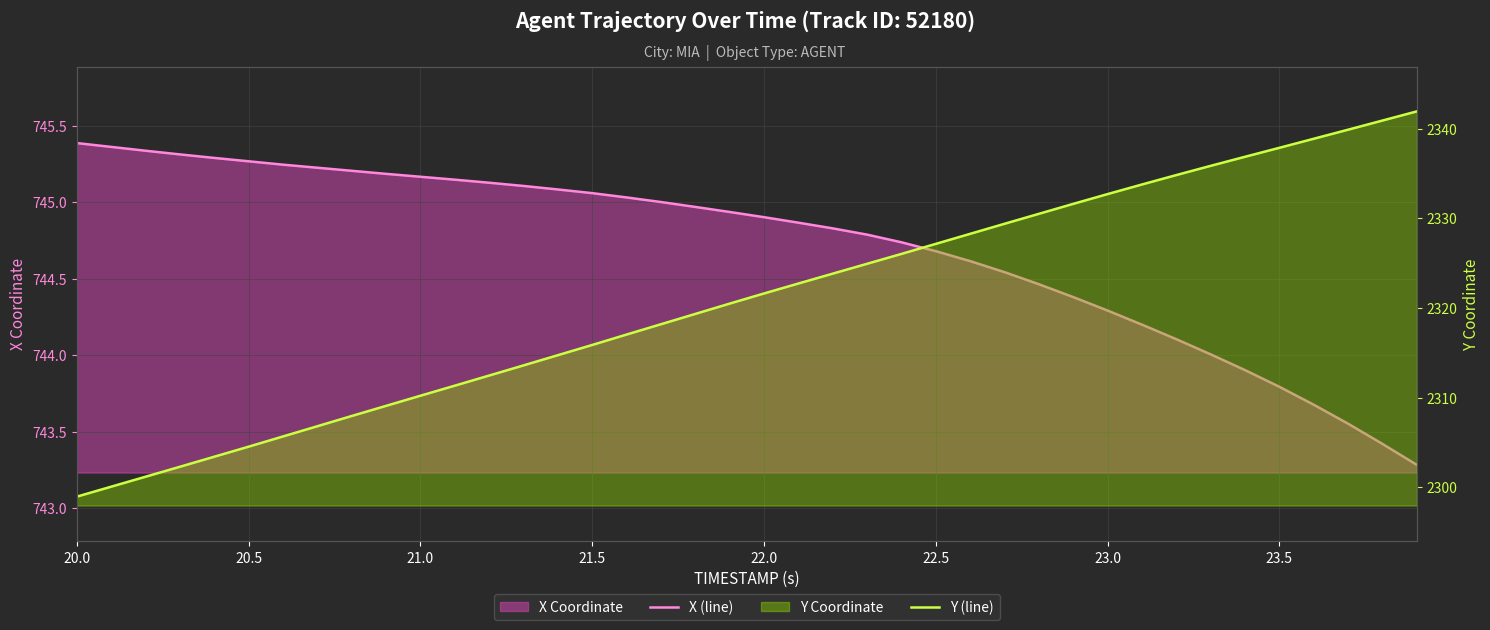

What is the difference between the maximum and minimum values in the X (line) series?

2.1